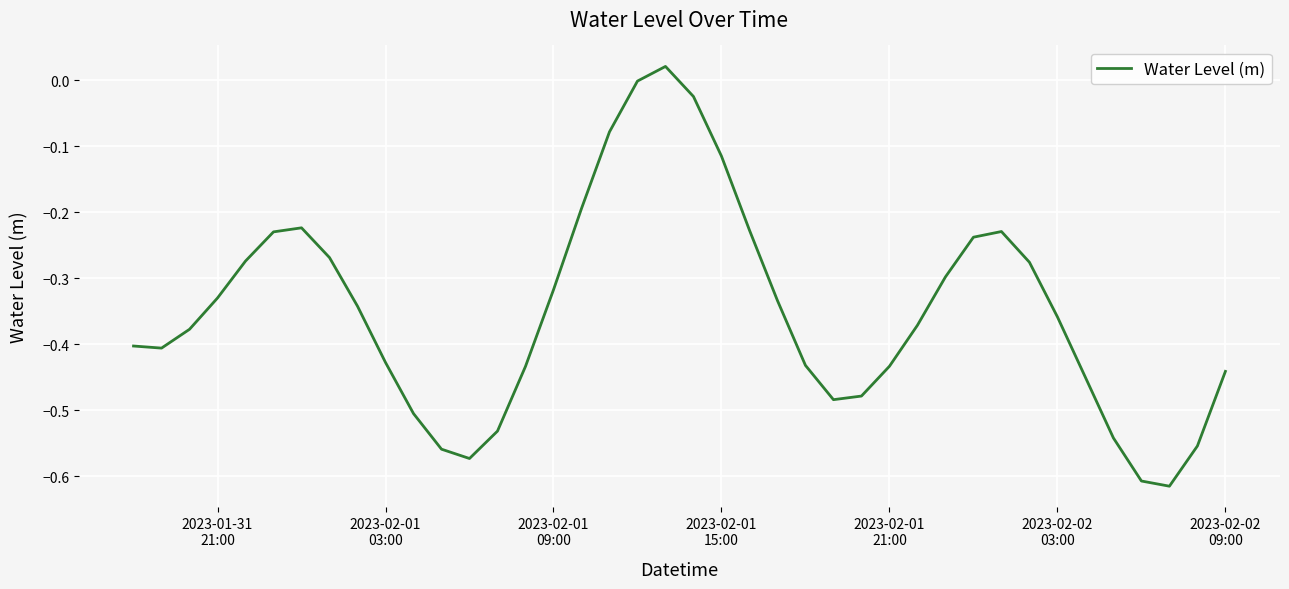

What is the difference between the maximum and minimum values?

0.6